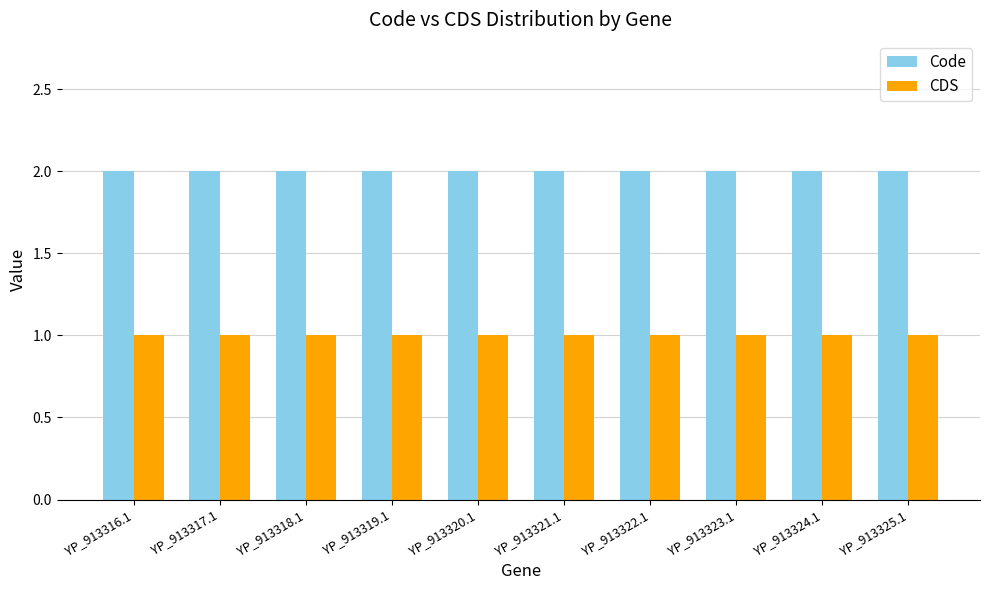

How many bars are there in each group?

2